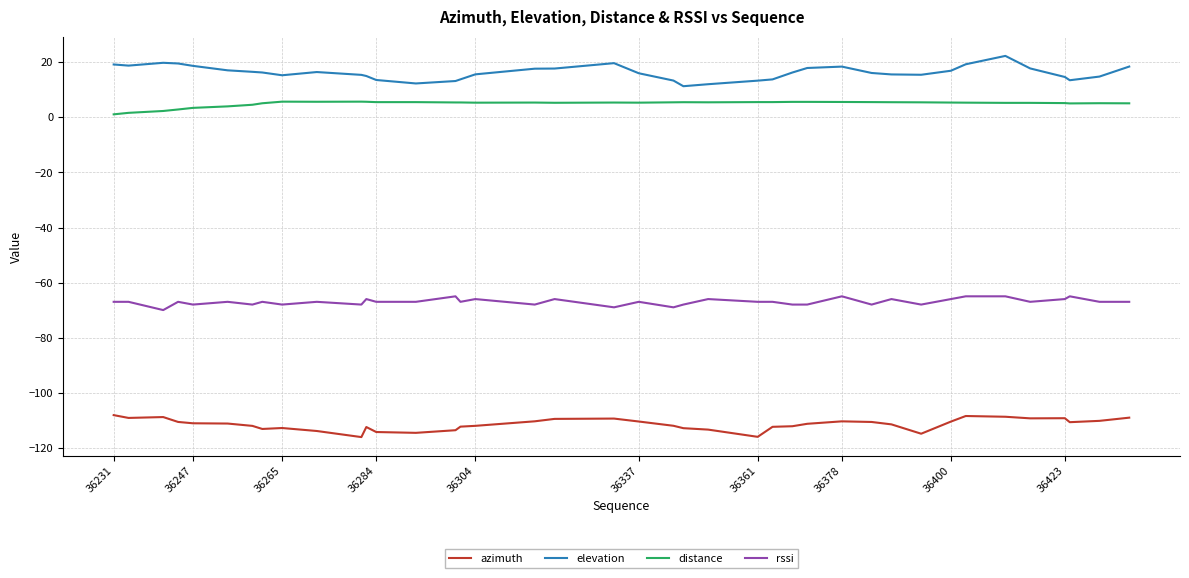

How many lines are shown in the chart?

4